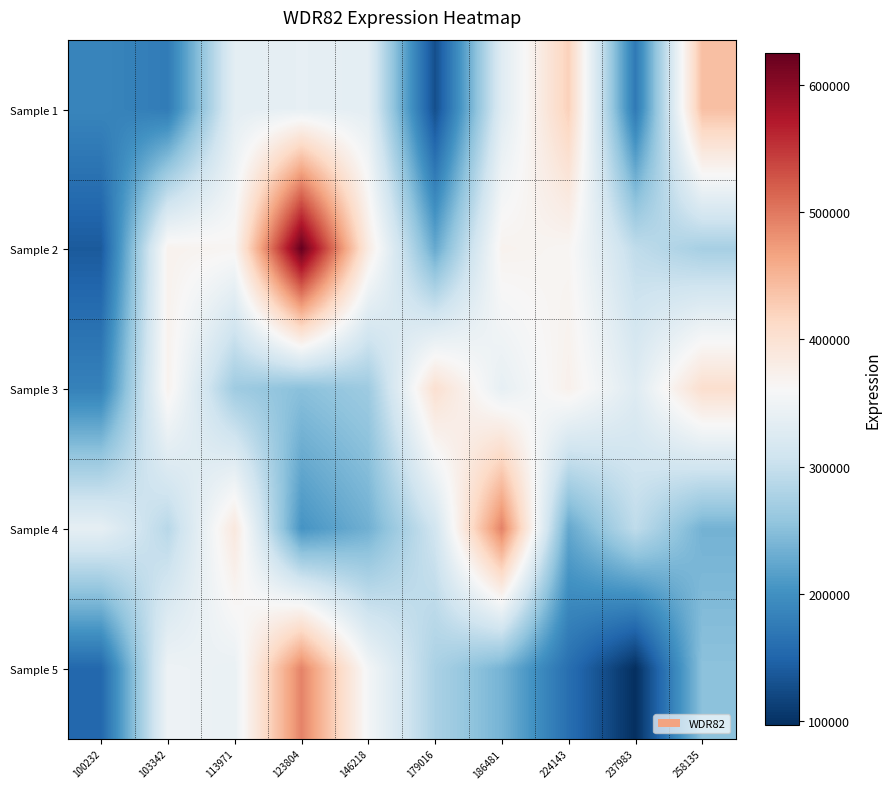

What is the spread (max minus min) of values at 237983?

231383